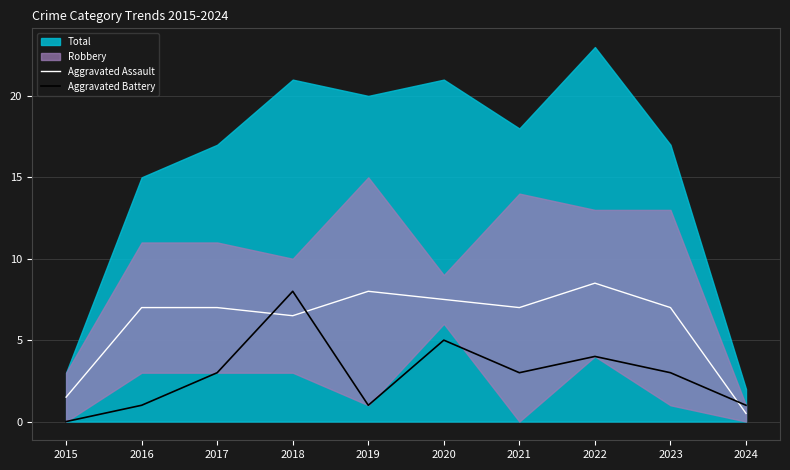

Count the number of categories in the chart.

10